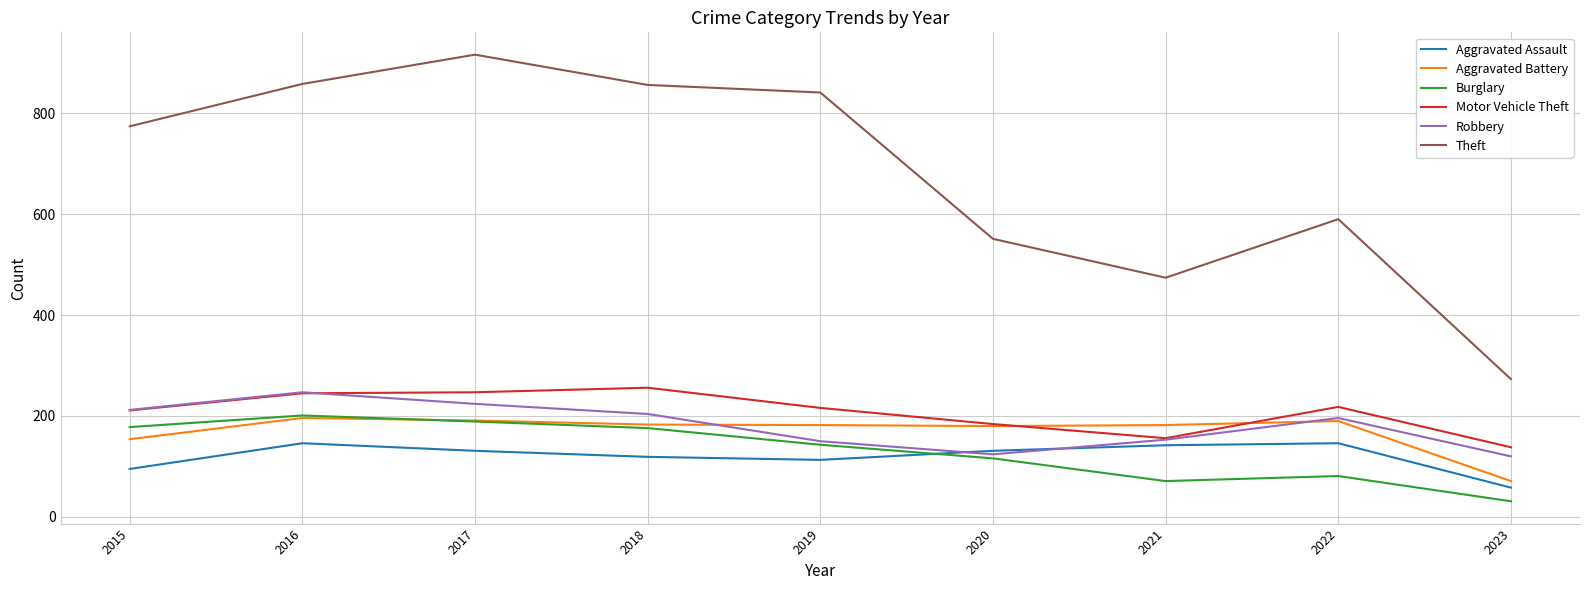

Which series changed the most between 2016 and 2023?

Theft